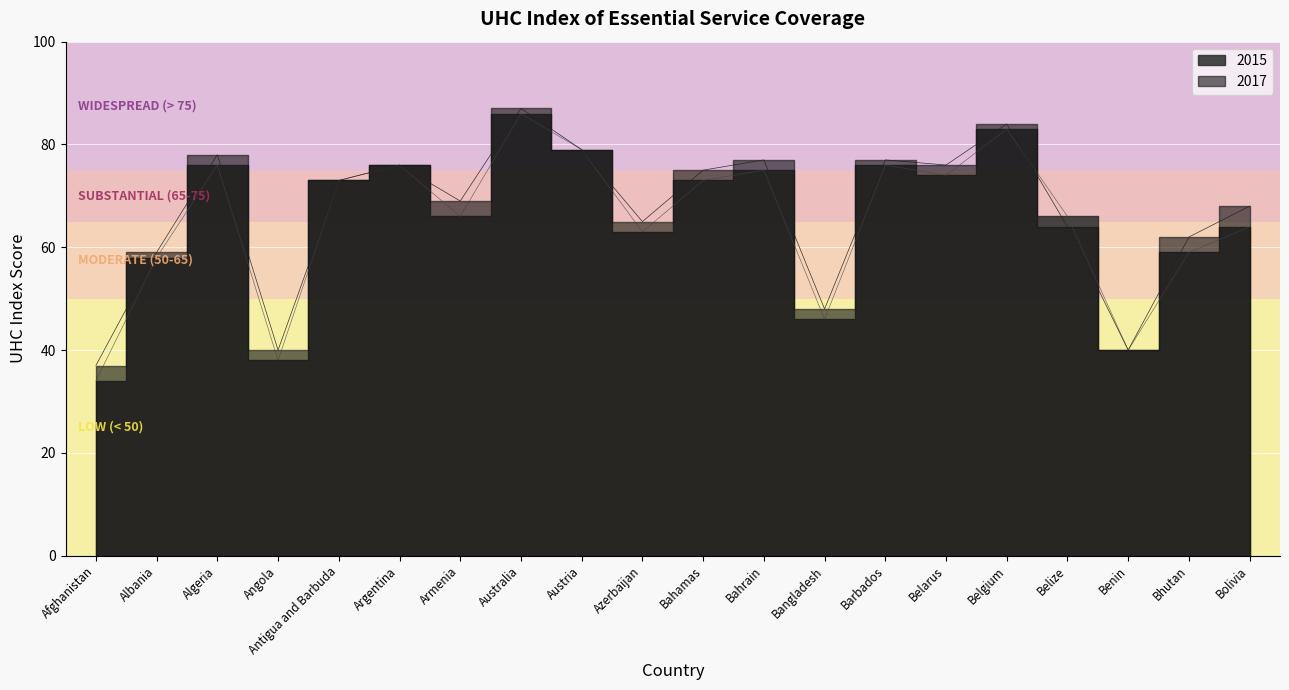

At which label is 2017 closest to 62?

Bhutan